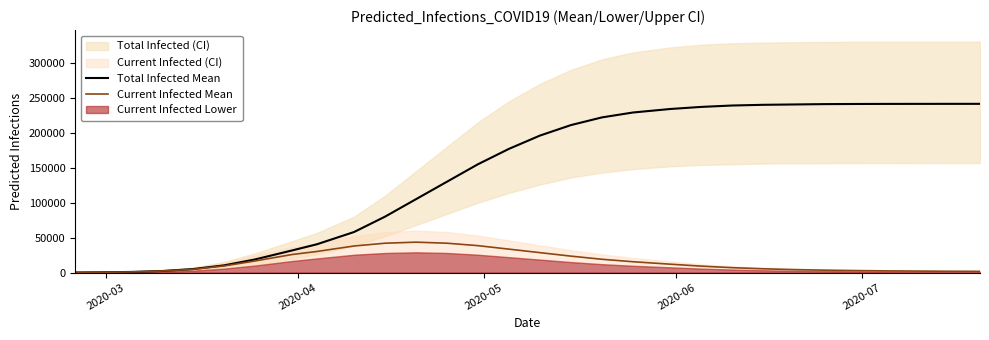

At which label does Total Infected Mean reach its minimum?

2020-03